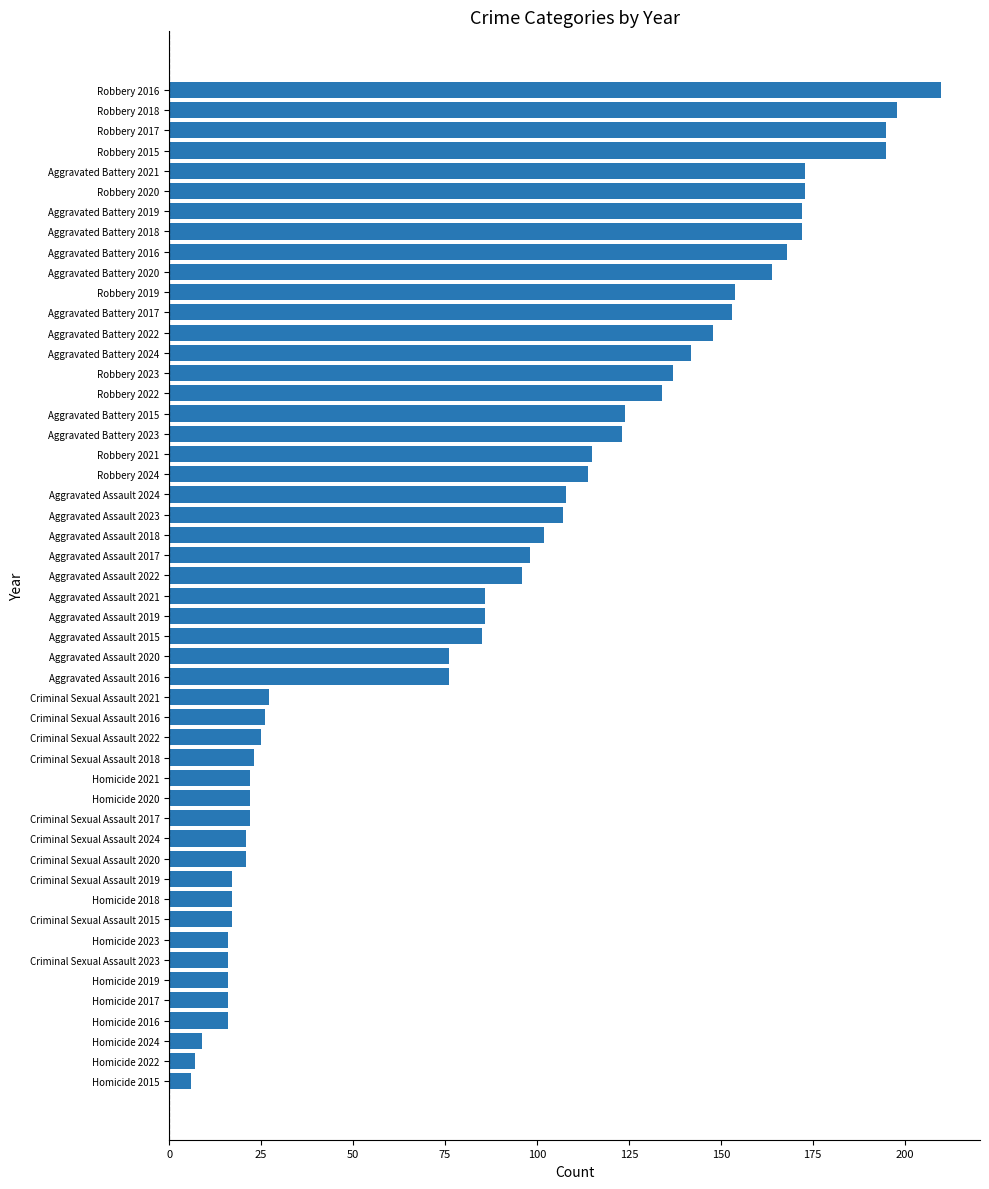

The chart shows a value of 307 at Robbery 2016. True or false?

False